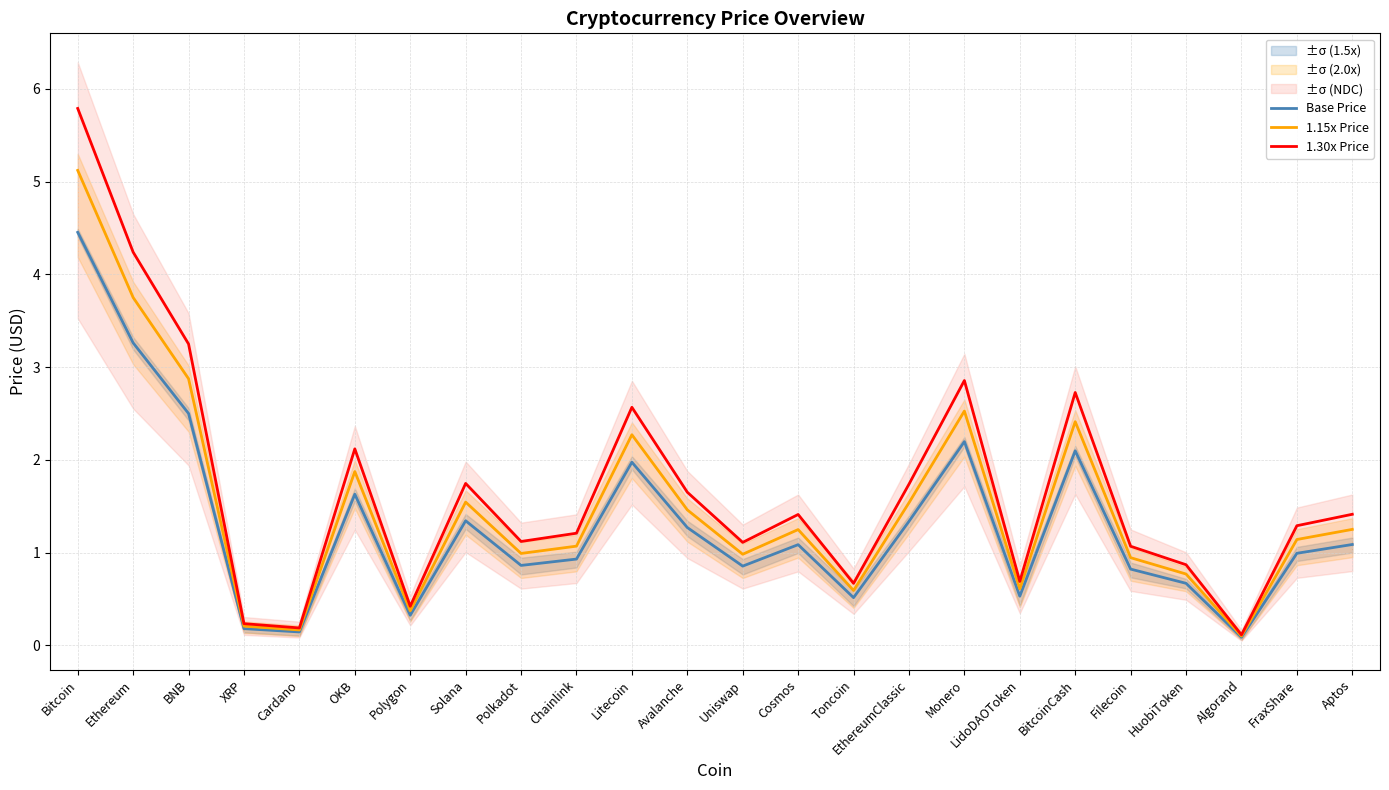

What are all the series names shown in the legend?

Base Price, 1.15x Price, 1.30x Price